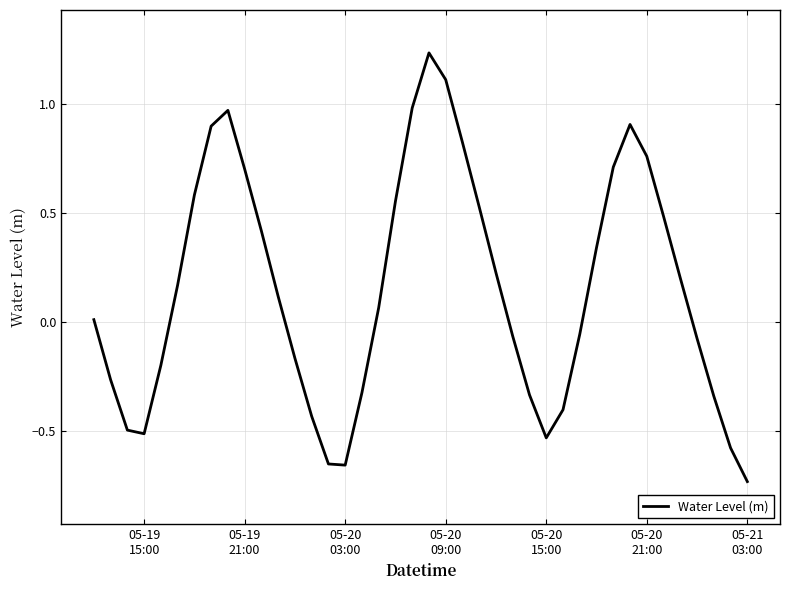

What is the difference between the maximum and minimum values?

2.0